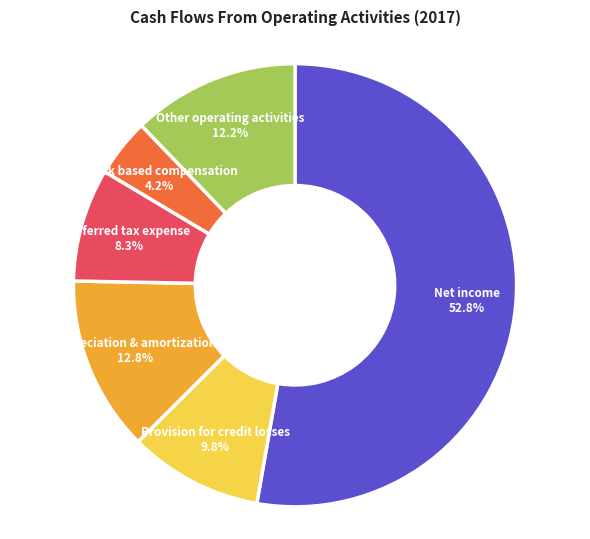

To the nearest percent, what portion does Provision for credit losses represent?

10%